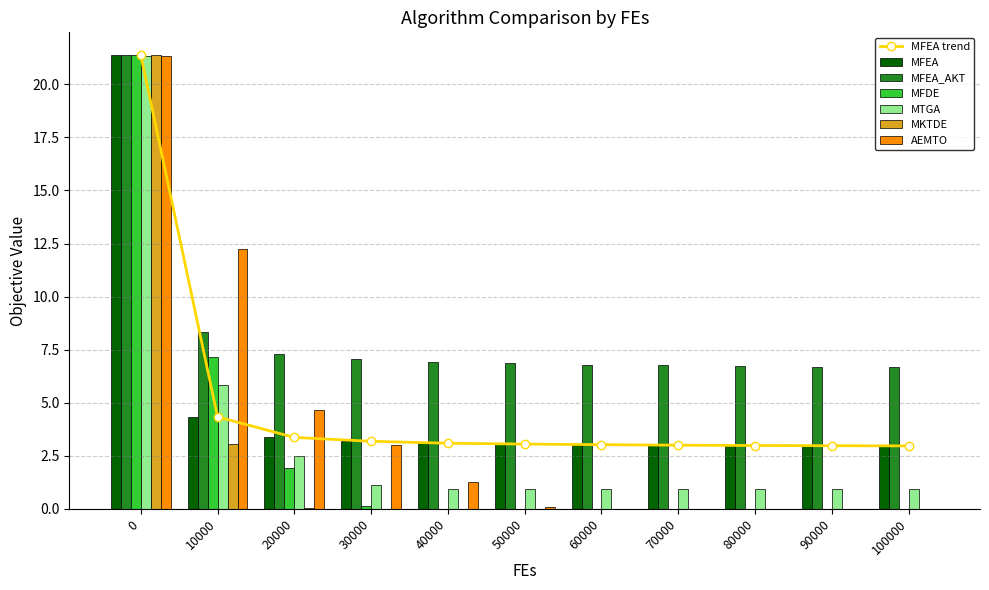

The MFEA_AKT series shows 7.1 at 30000. True or false?

True